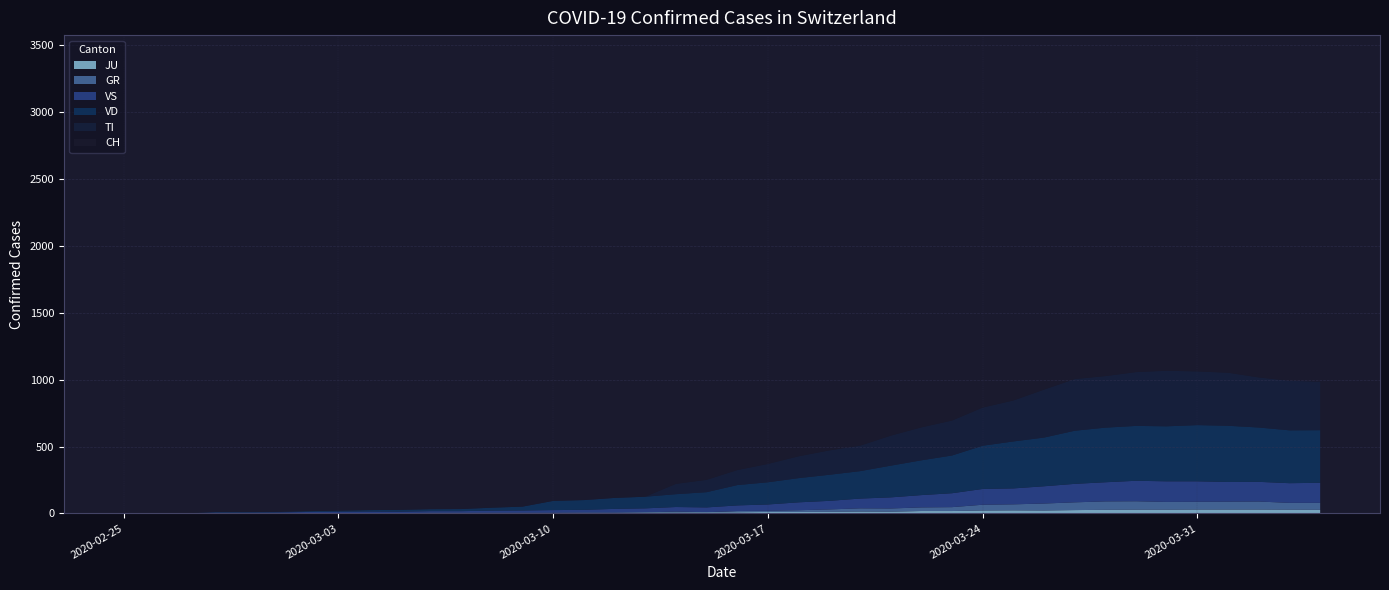

Reading right to left, transcribe all the data shown in this chart.

CH: 2349	2363	2387	2328	2251	2222	2038	1924	1834	1654	1505	1404	1241	1120	971	842	741	617	526	443	339	303	200	174	145	123	74	61	48	47	39	35	27	22	16	15	13	2	1	0
TI: 363	370	374	396	401	415	402	385	386	358	306	285	261	246	224	190	182	163	137	112	92	77	0	0	0	0	0	0	0	0	0	0	0	0	0	0	0	0	0	0
VD: 393	395	406	420	420	411	410	408	397	364	351	323	282	260	237	205	195	181	166	152	114	96	87	82	73	69	29	22	16	15	14	11	8	6	4	4	4	0	0	0
VS: 150	147	147	147	153	154	153	143	138	129	119	118	104	92	83	73	64	59	47	42	36	34	30	28	21	20	17	16	12	12	11	13	12	10	7	6	6	0	0	0
GR: 52	51	60	59	58	58	63	63	58	52	45	43	29	27	24	24	18	13	9	9	0	6	0	0	0	0	0	0	0	0	0	0	0	0	0	0	0	0	0	0
JU: 27	28	29	29	29	28	28	27	25	22	23	22	18	18	13	14	12	11	11	9	9	8	8	6	6	5	5	5	5	5	2	1	1	1	1	1	1	1	0	0